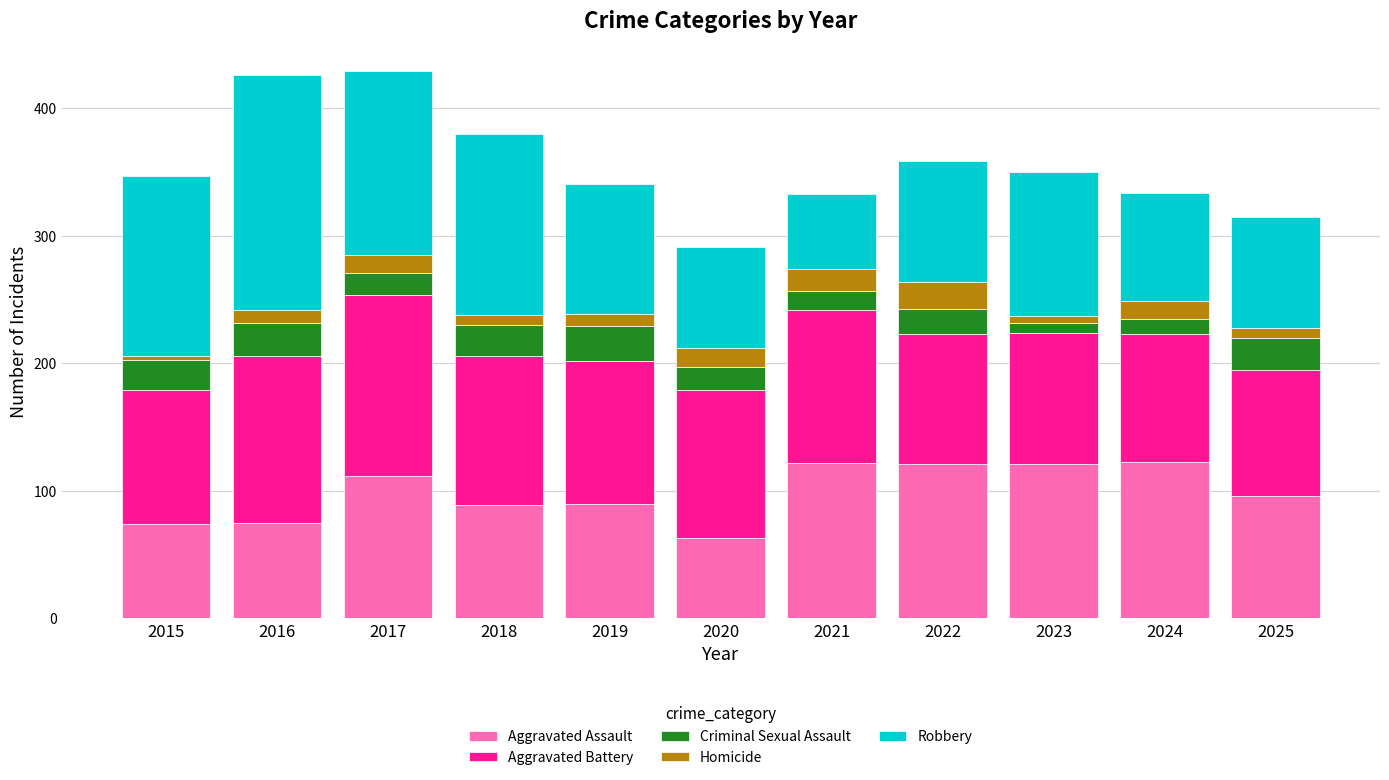

What is the maximum value for Aggravated Assault?

123